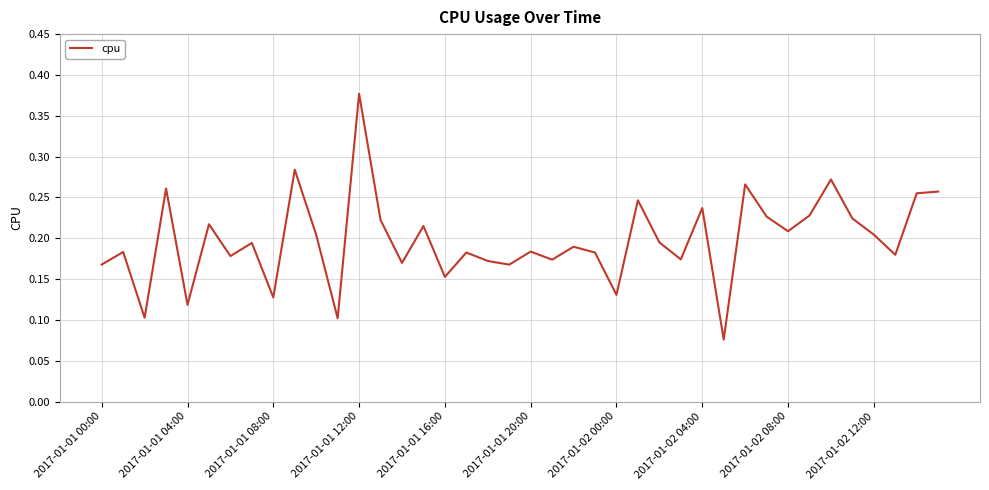

How many lines are shown in the chart?

1